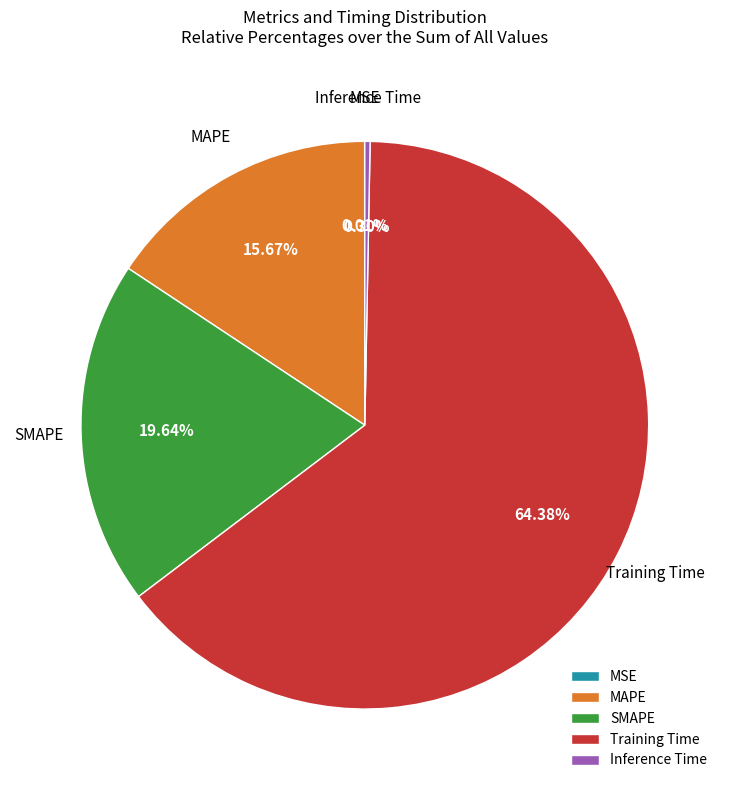

The SMAPE slice represents 20% of the pie. True or false?

True